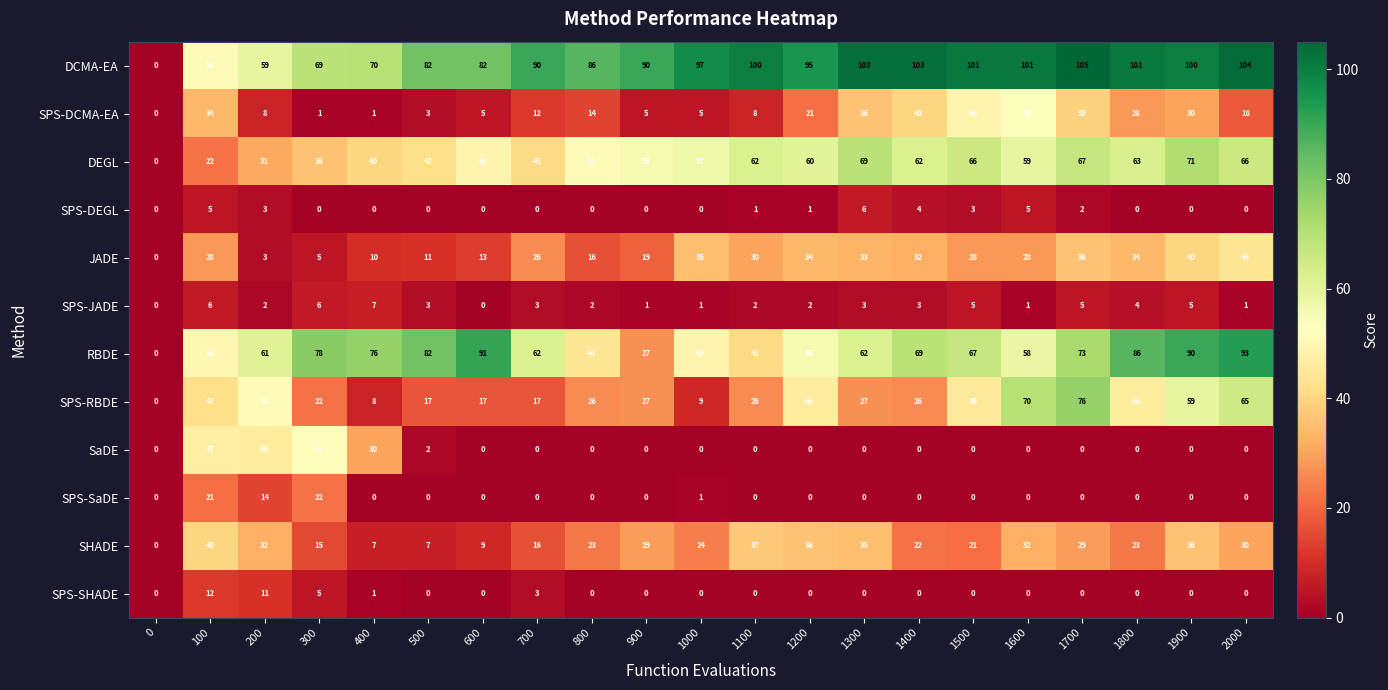

Which series changed the most between 300 and 1400?

SaDE